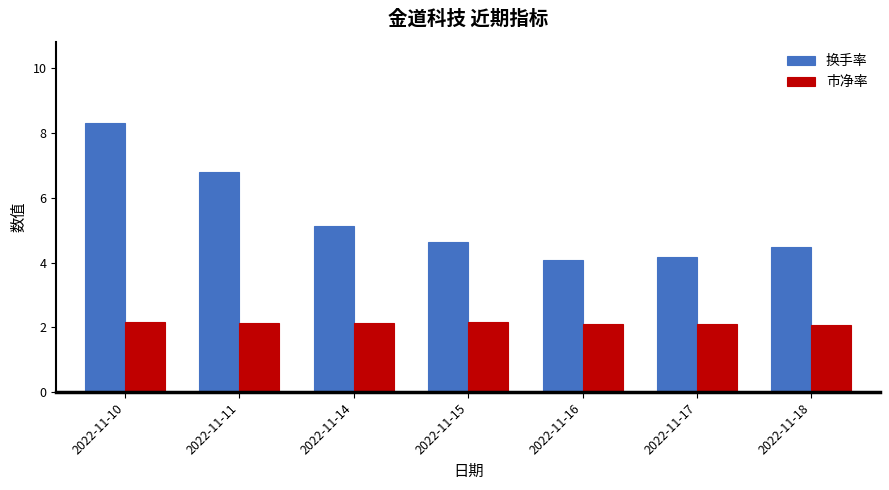

What is the difference between the second highest and minimum values in the 换手率 series?

2.7